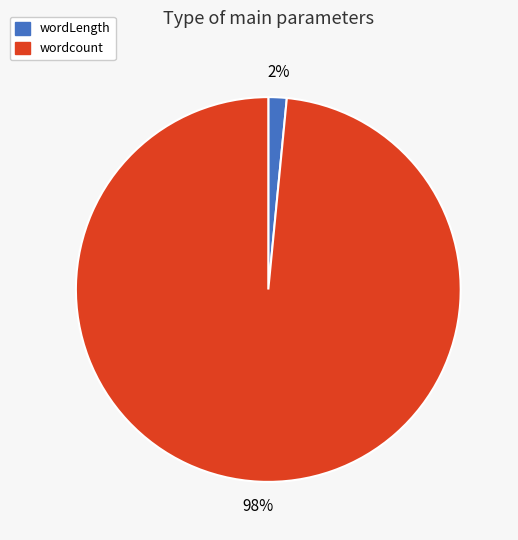

Is there a majority slice in this chart?

Yes